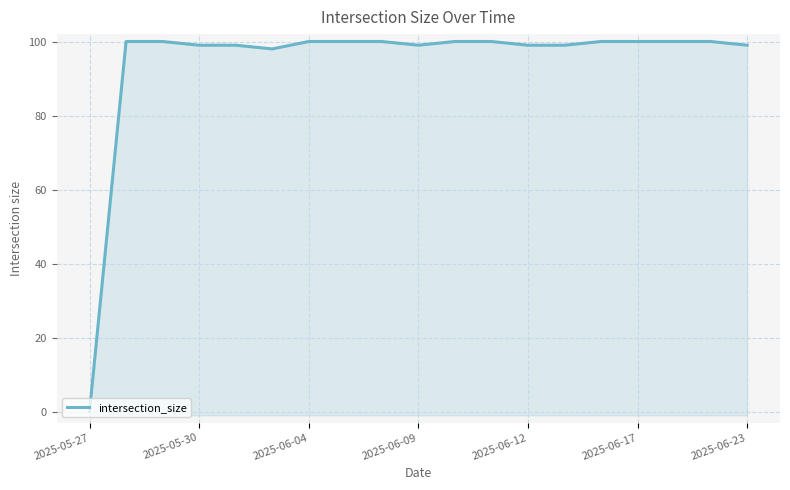

What is the sum of all values?

1792